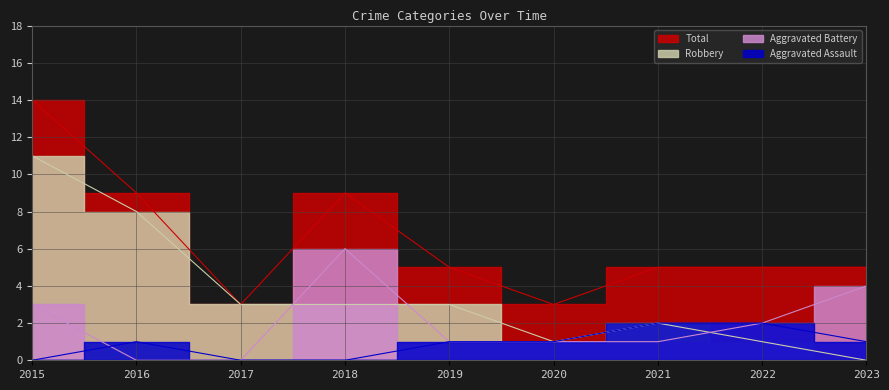

At which category does Aggravated Battery reach its first local peak?

2018